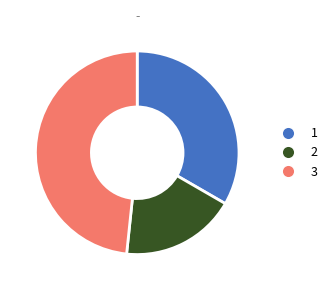

How many slices are in this pie chart?

3